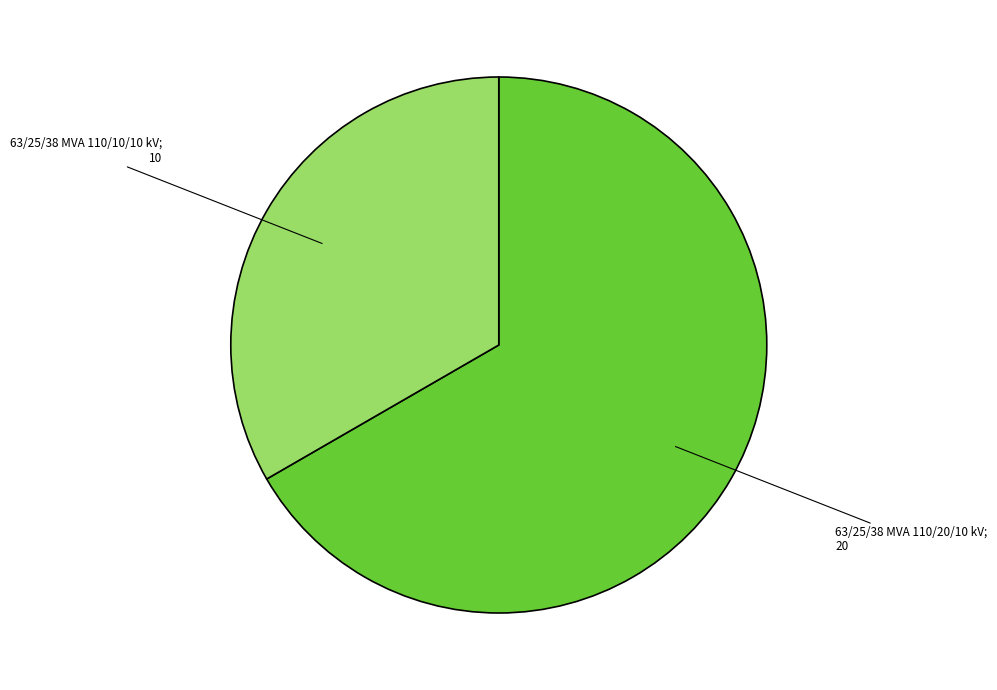

Does any single category account for the majority?

Yes